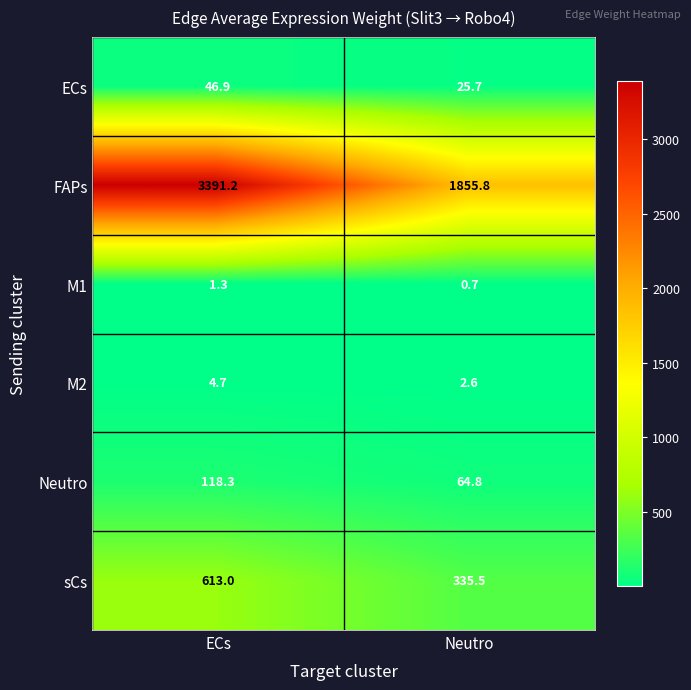

Reading left to right, transcribe all the data shown in this chart.

ECs: 46.9	25.7
FAPs: 3391.2	1855.8
M1: 1.3	0.7
M2: 4.7	2.6
Neutro: 118.3	64.8
sCs: 613.0	335.5